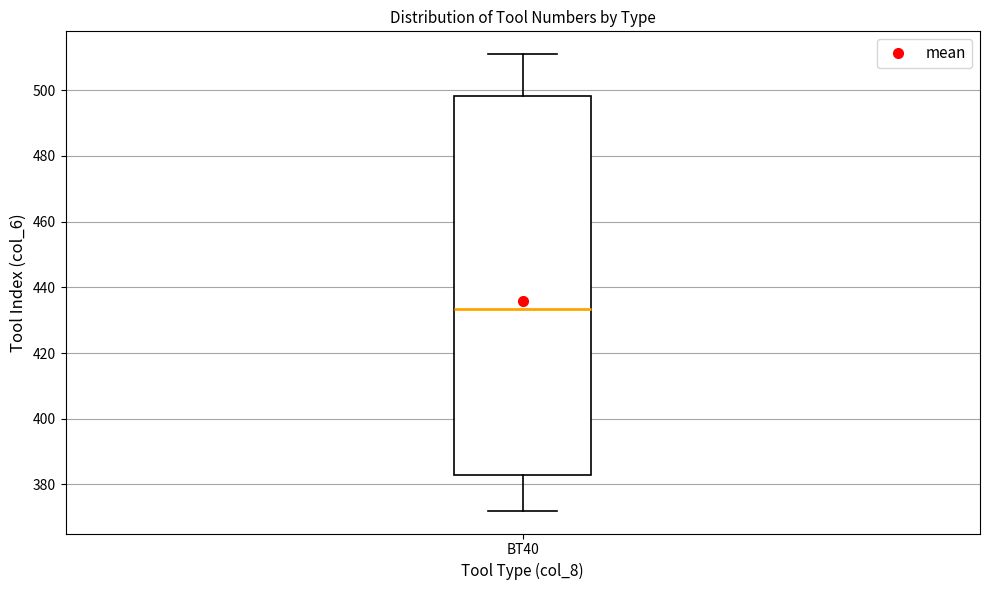

Transcribe this box plot: give where the median line is, the range the box spans, and where the two whiskers end, as read against the y-axis. The values are not printed on the chart, so give them approximately, as read against the axis.

median 434, box 382 to 498, whiskers 372 to 512